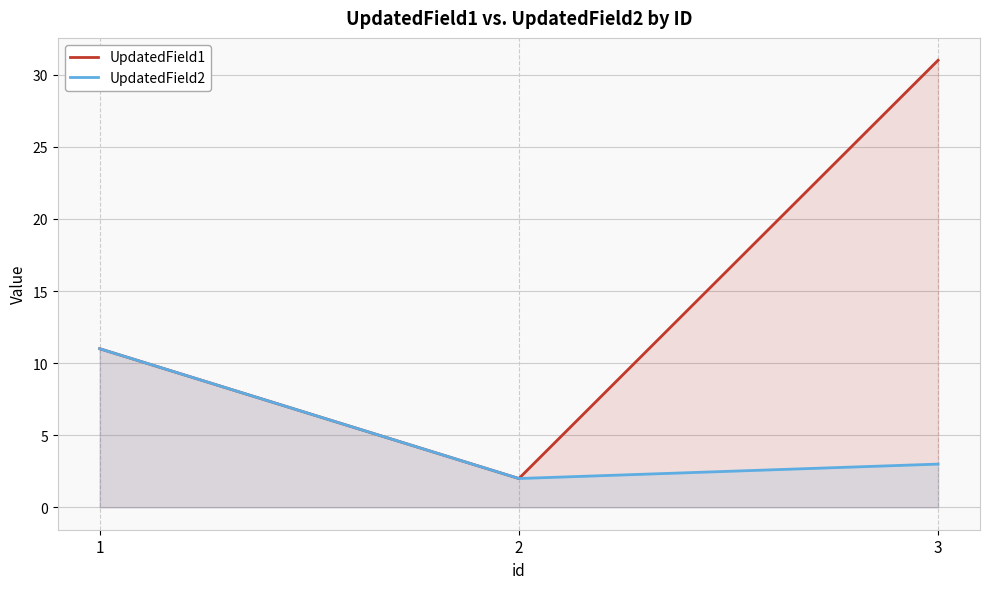

What is the sum of all UpdatedField2 values?

16